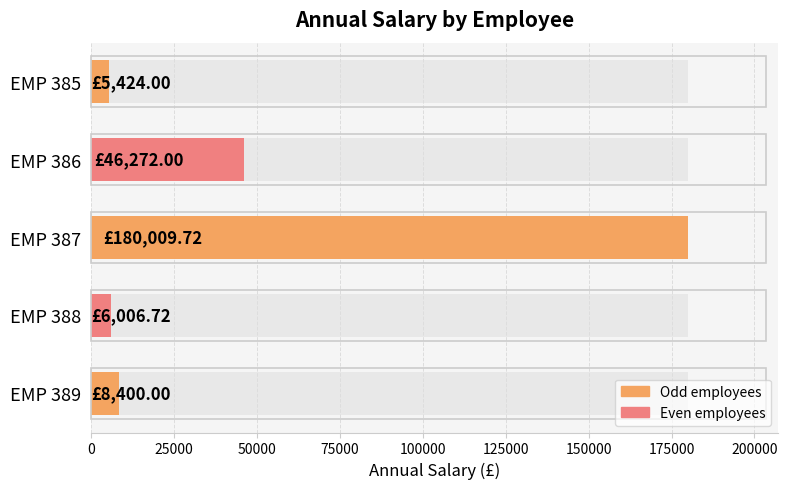

Between EMP 385 and EMP 386, which is larger?

EMP 386